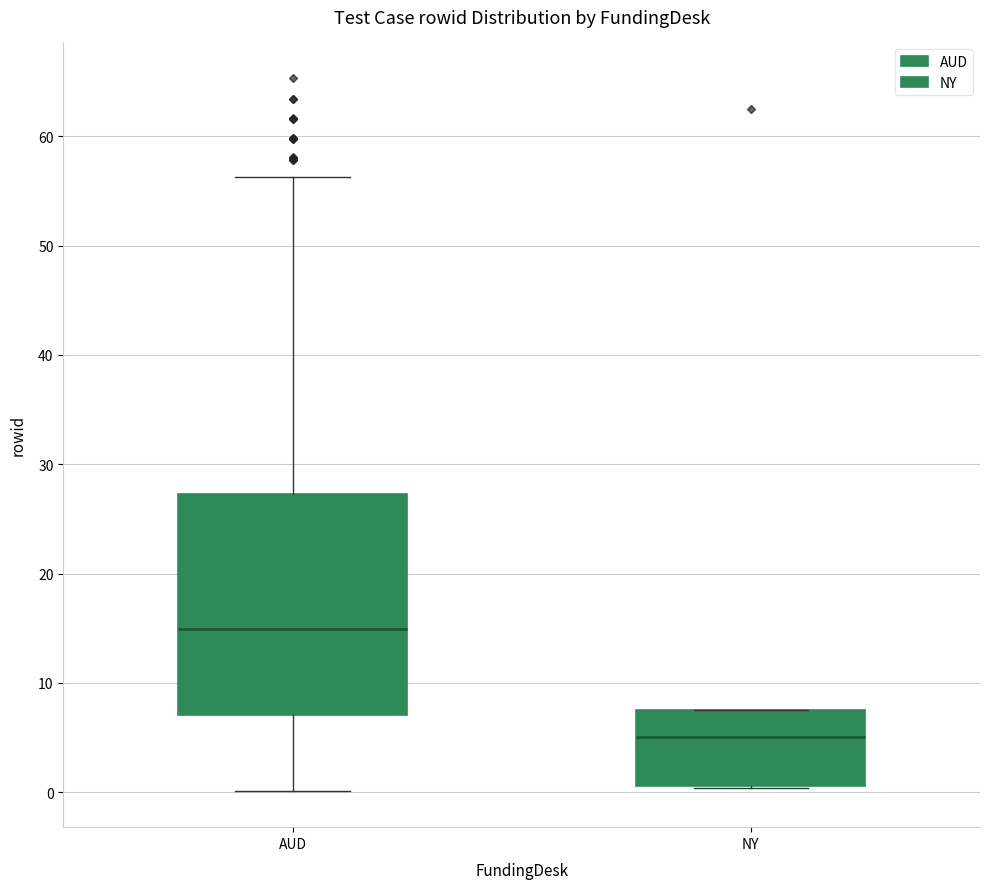

Which box's median line is the lowest?

NY